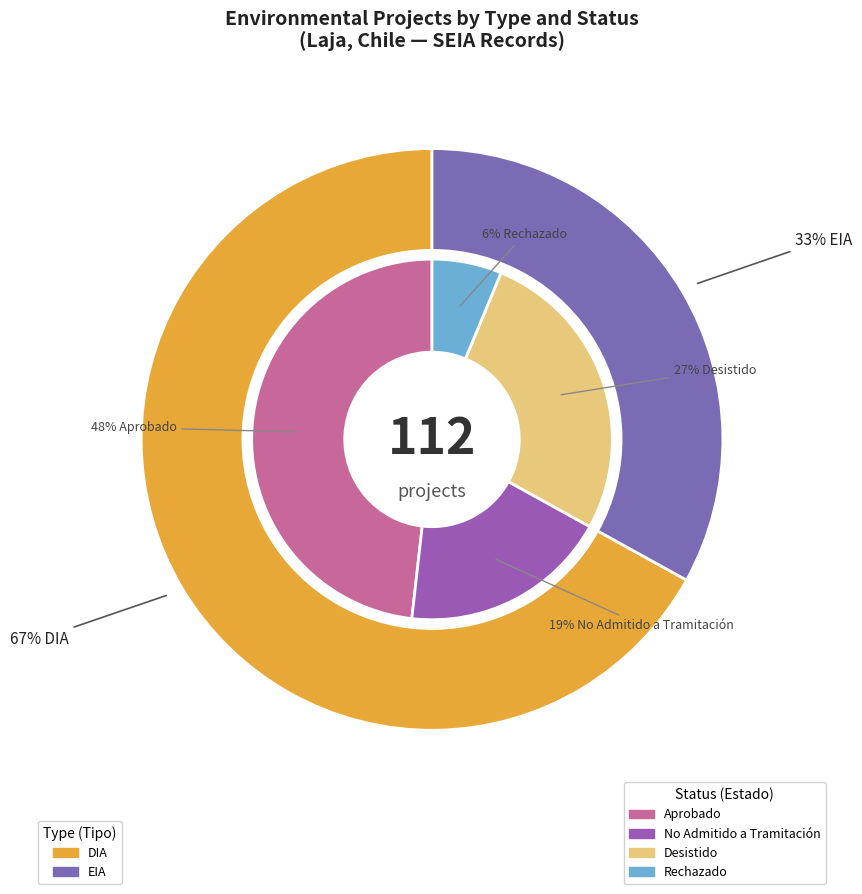

To the nearest percent, what percentage of the pie is DIA?

67%